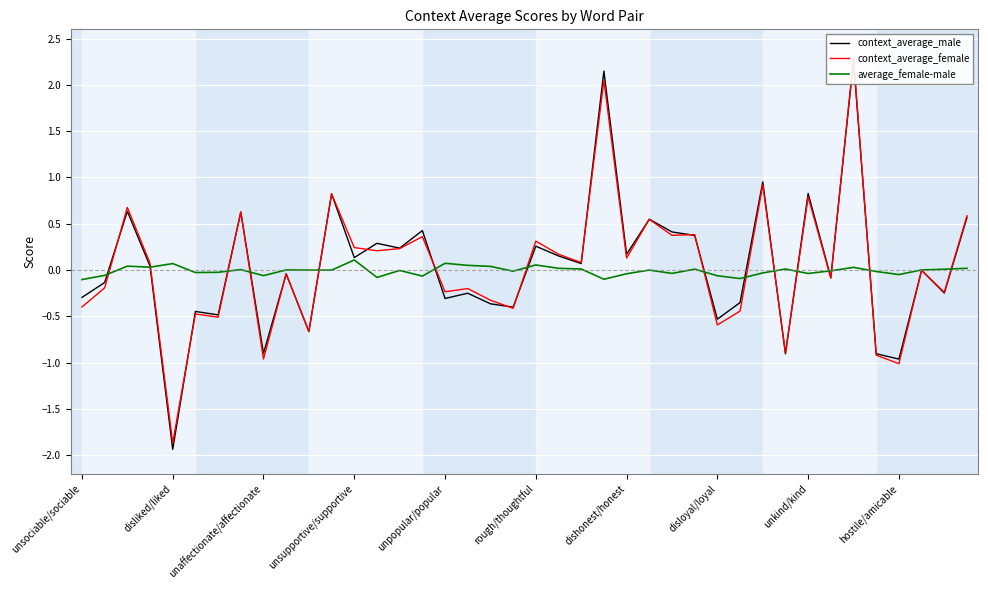

How many values in the average_female-male series are below 0?

22